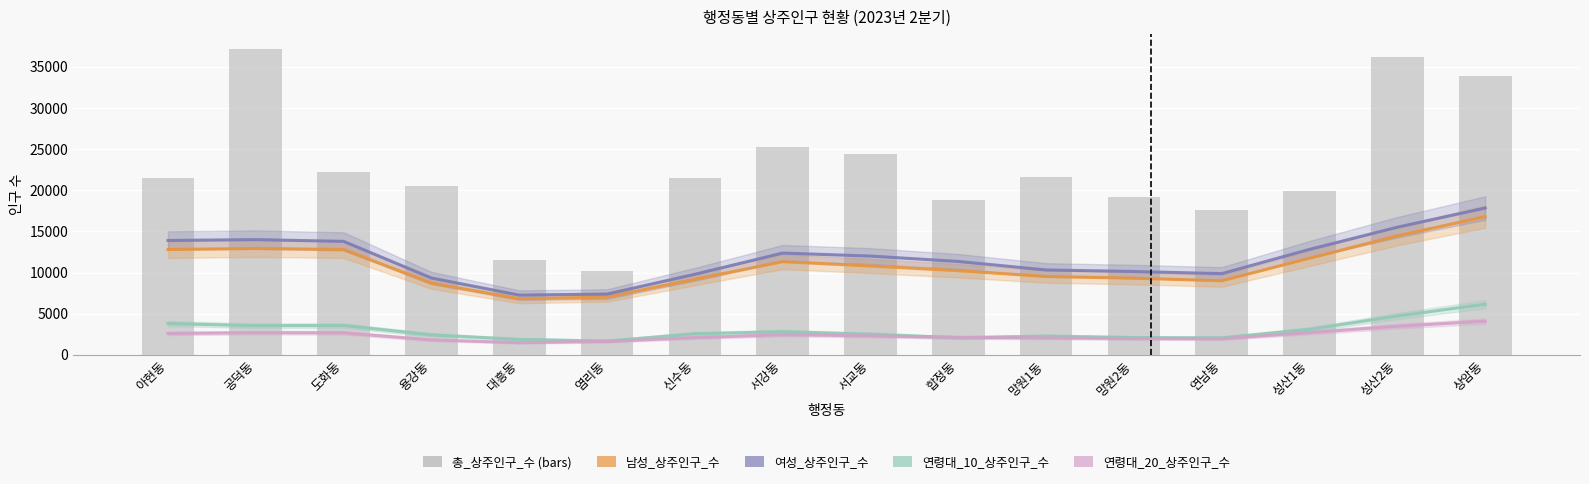

At which label does 남성_상주인구_수 first exceed 10802?

아현동